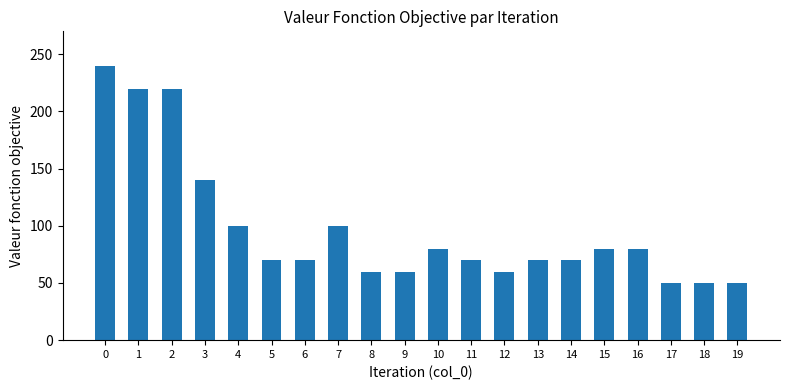

Reading right to left, what are all the values shown in this chart?

19=50	18=50	17=50	16=80	15=80	14=70	13=70	12=60	11=70	10=80	9=60	8=60	7=100	6=70	5=70	4=100	3=140	2=220	1=220	0=240